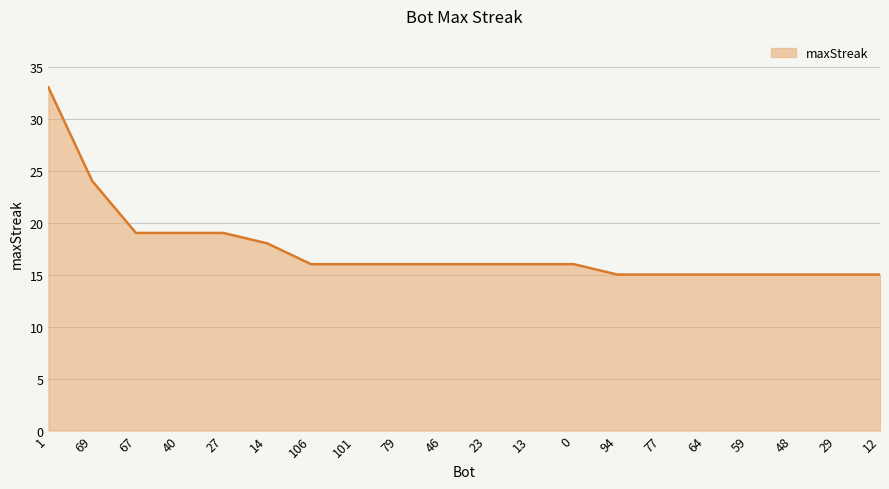

Where does the data first go above 16?

1